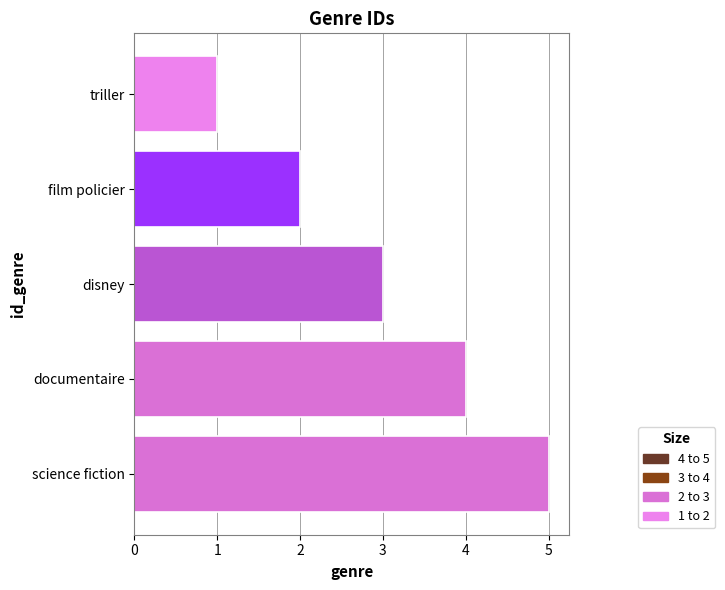

What value does the data have at disney?

3